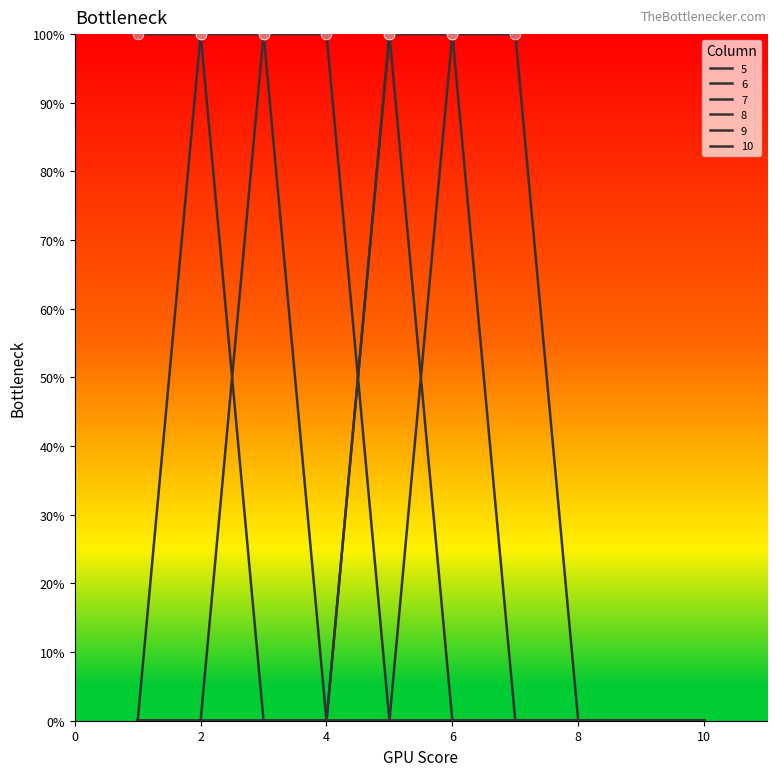

At which category is the sum across all series the highest?

2